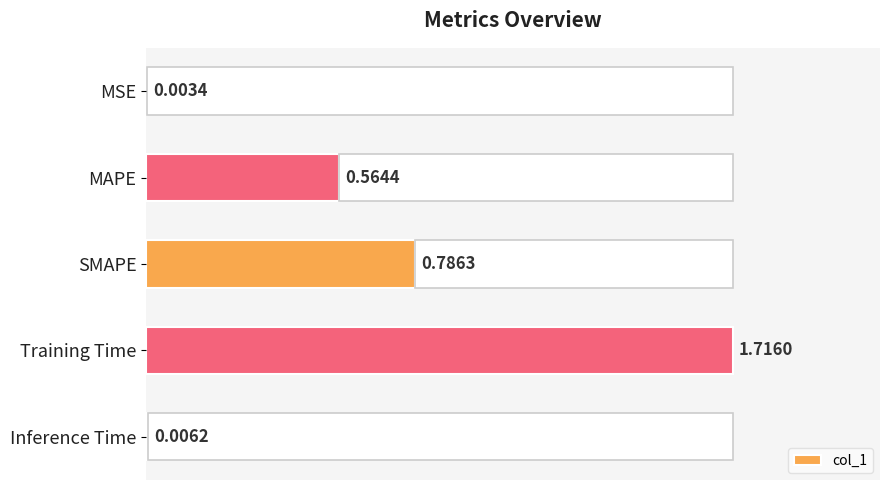

How many bars are there in total?

5